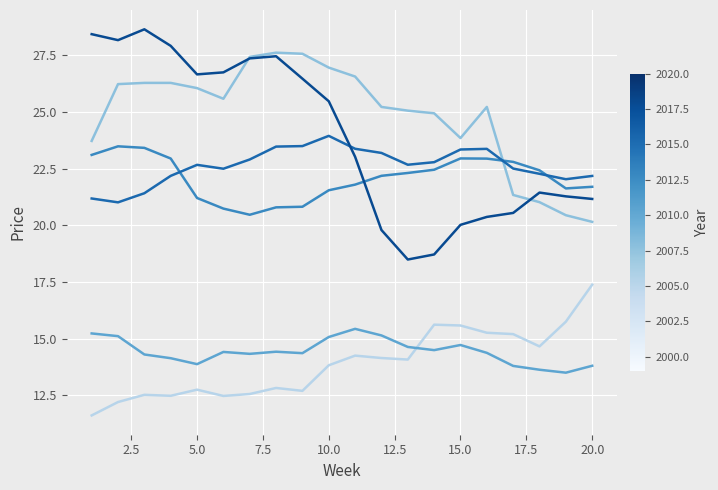

What is the greatest value displayed?

28.6